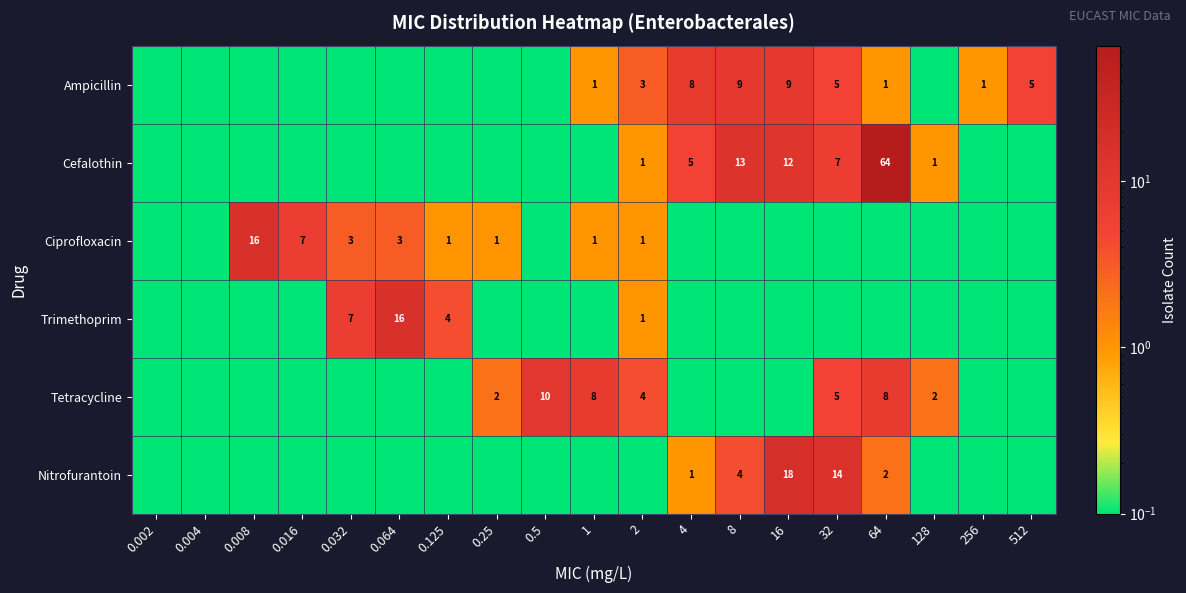

Is the value of Trimethoprim at 0.125 greater than the value of Nitrofurantoin at 4?

Yes